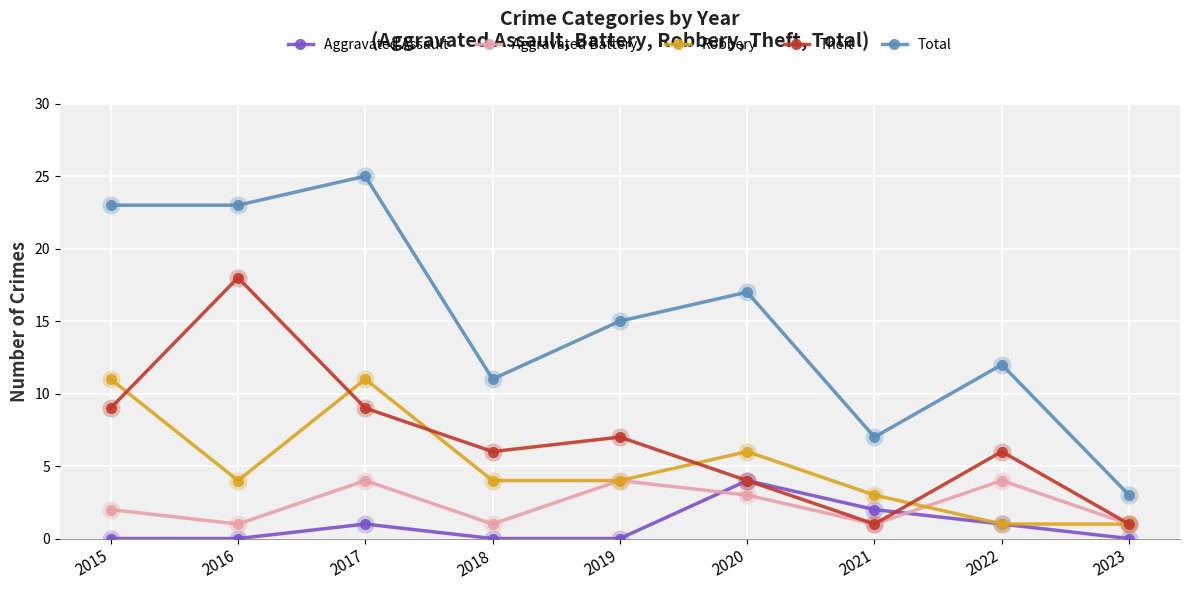

At 2018, list the series in order from largest to smallest.

Total, Theft, Robbery, Aggravated Battery, Aggravated Assault